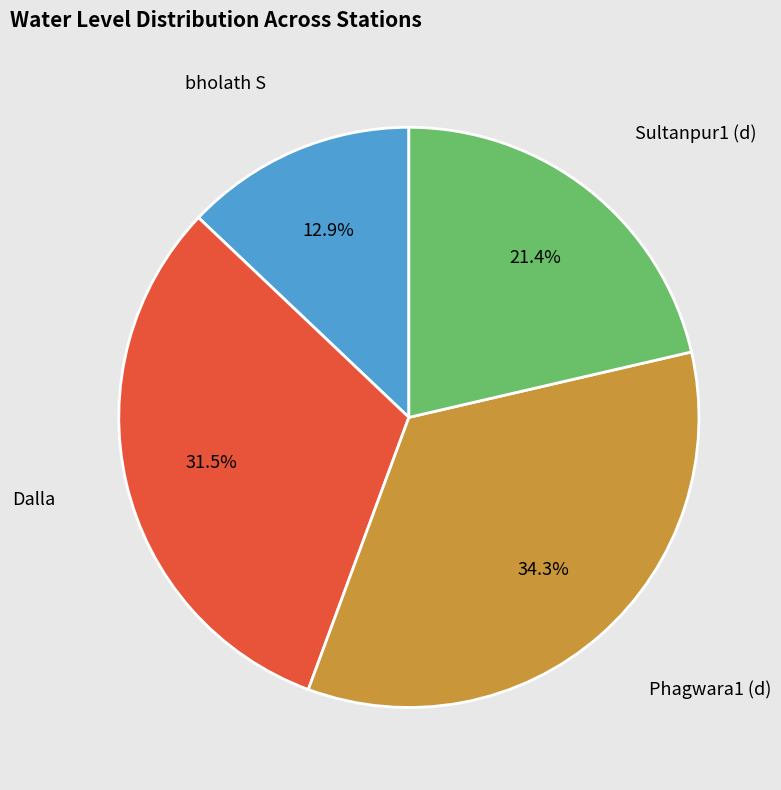

Does any single category account for the majority?

No